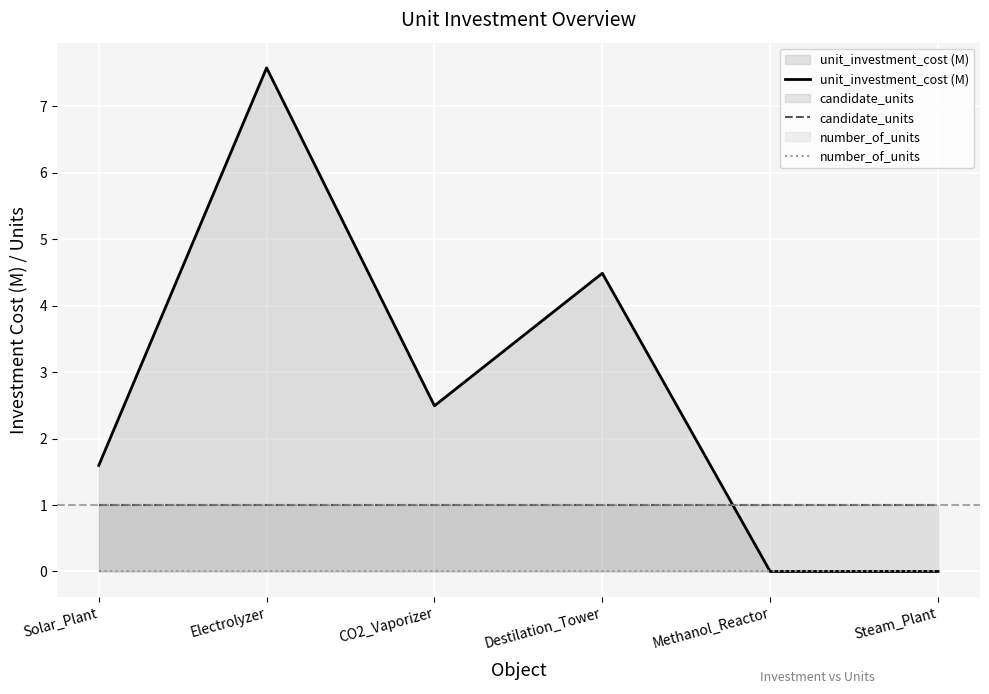

What is the label of the 4th point from the right?

CO2_Vaporizer